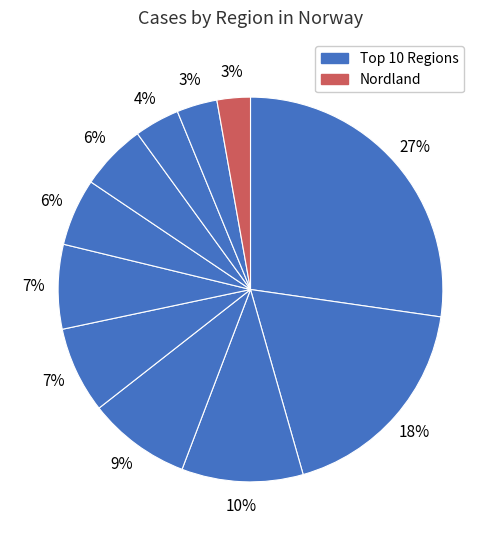

Count the number of slices in the pie.

11